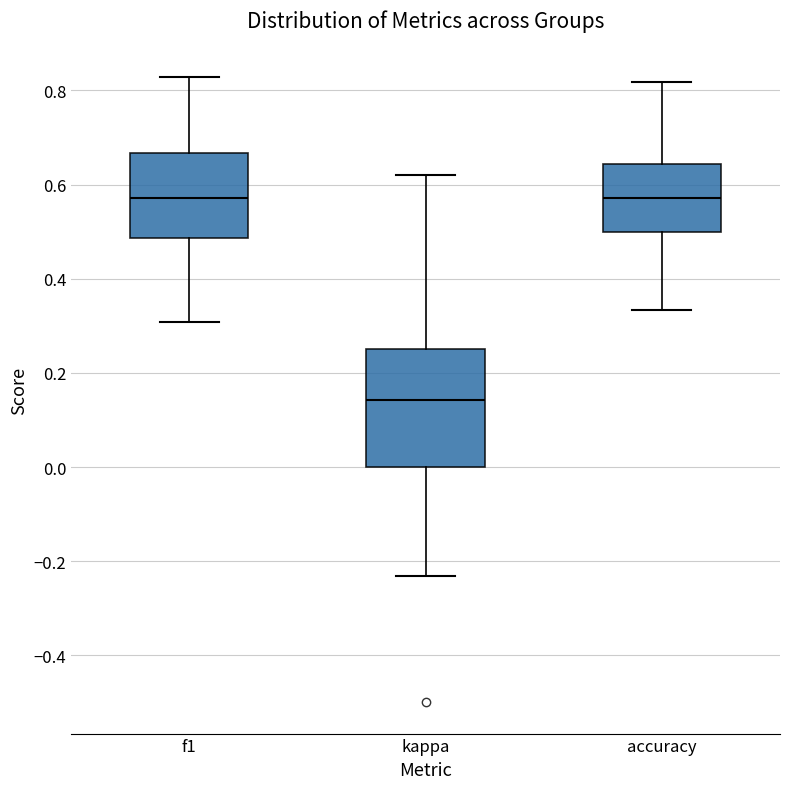

Reading left to right, transcribe this box plot: for each box, give where its median line is, the range the box spans, and where its two whiskers end, as read against the y-axis. The values are not printed on the chart, so give them approximately, as read against the axis.

f1: median 0.58, box 0.48 to 0.66, whiskers 0.30 to 0.82
kappa: median 0.14, box 0.00 to 0.26, whiskers -0.24 to 0.62
accuracy: median 0.58, box 0.50 to 0.64, whiskers 0.34 to 0.82